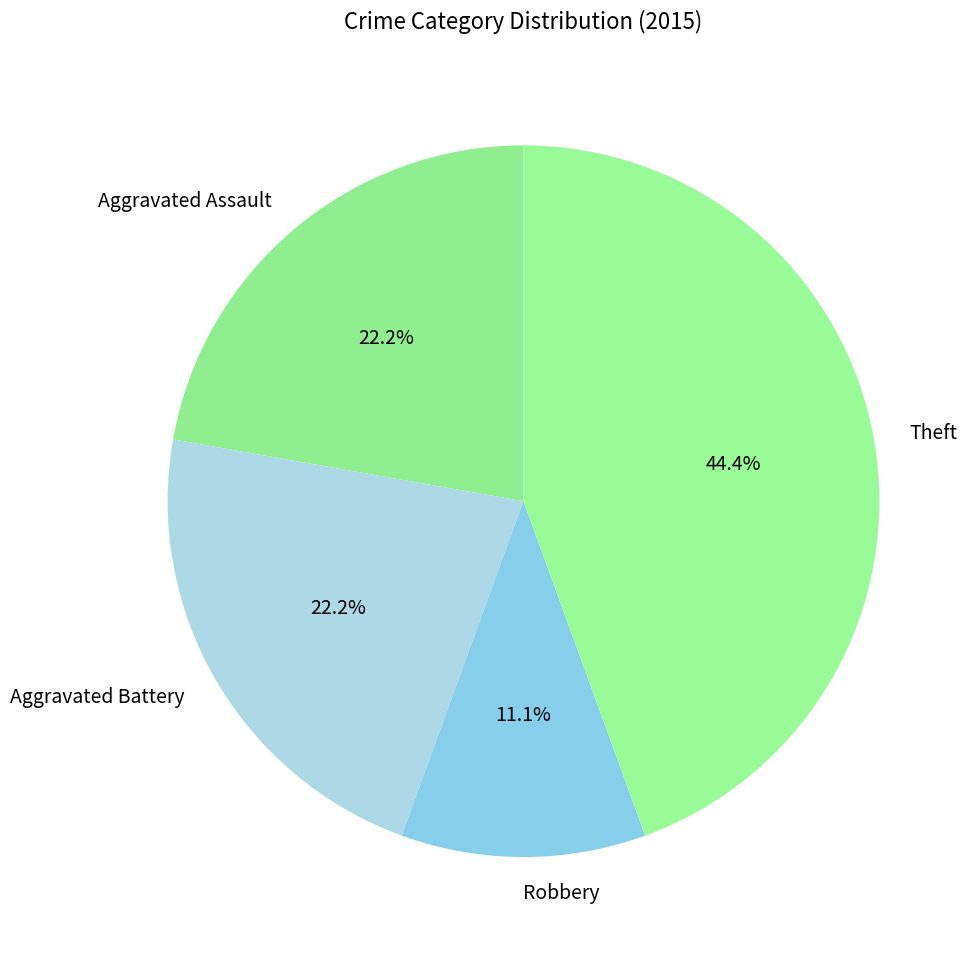

Approximately how many times larger is the value at Robbery compared to Aggravated Battery?

0.5